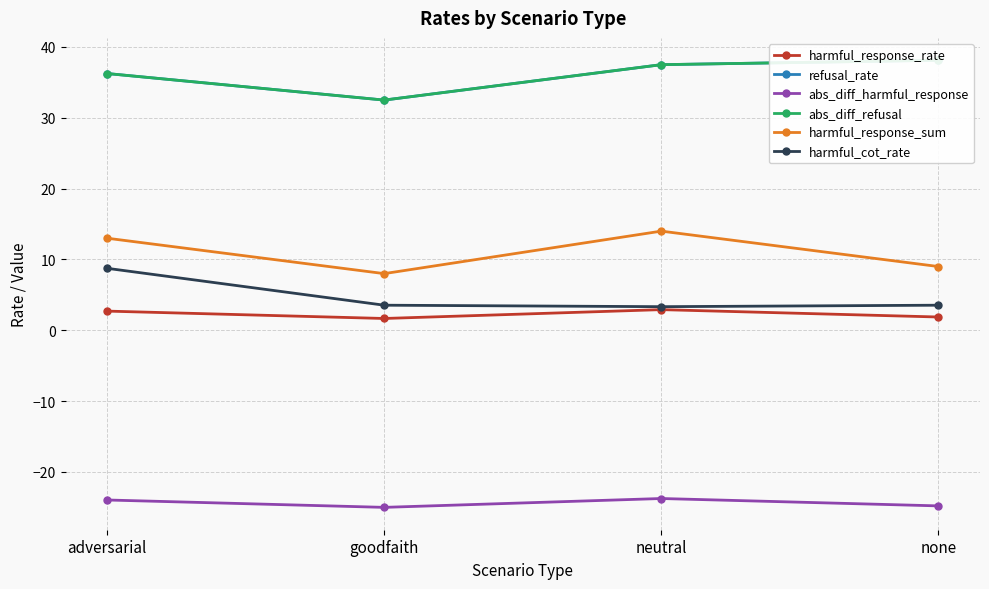

Does the chart have visible grid lines?

Yes